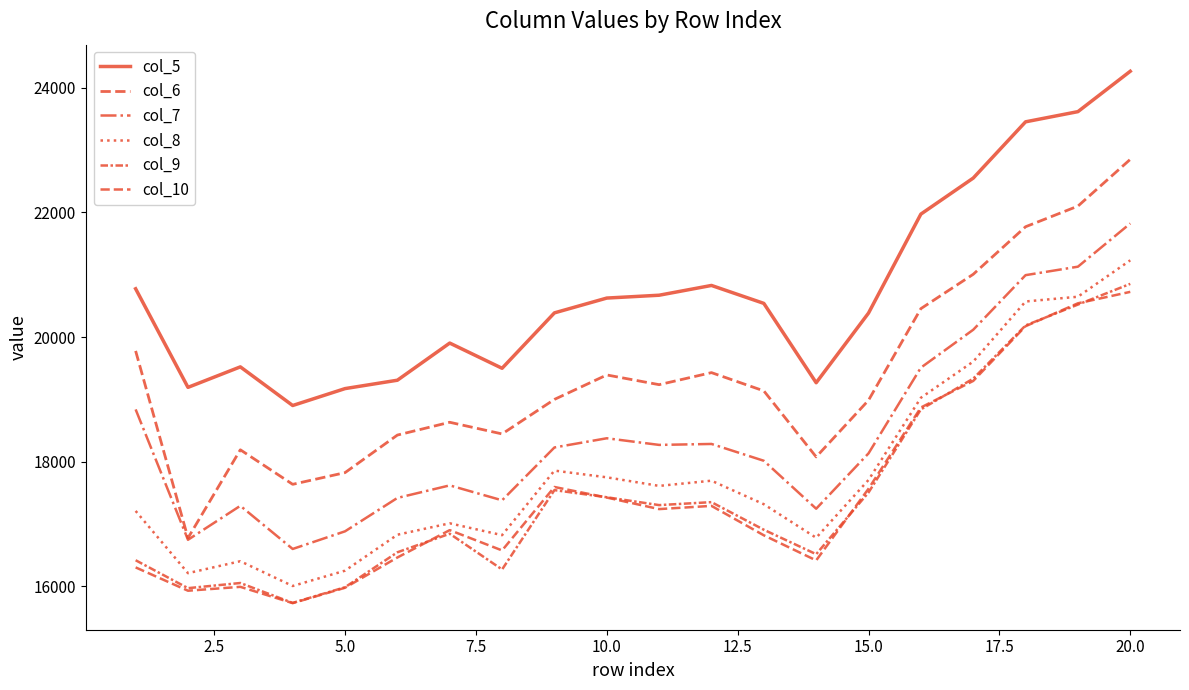

How many lines are shown in the chart?

6